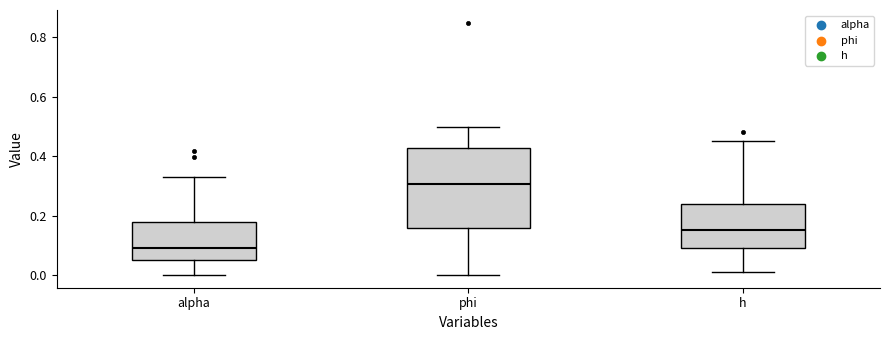

Which box's median line is the lowest?

alpha